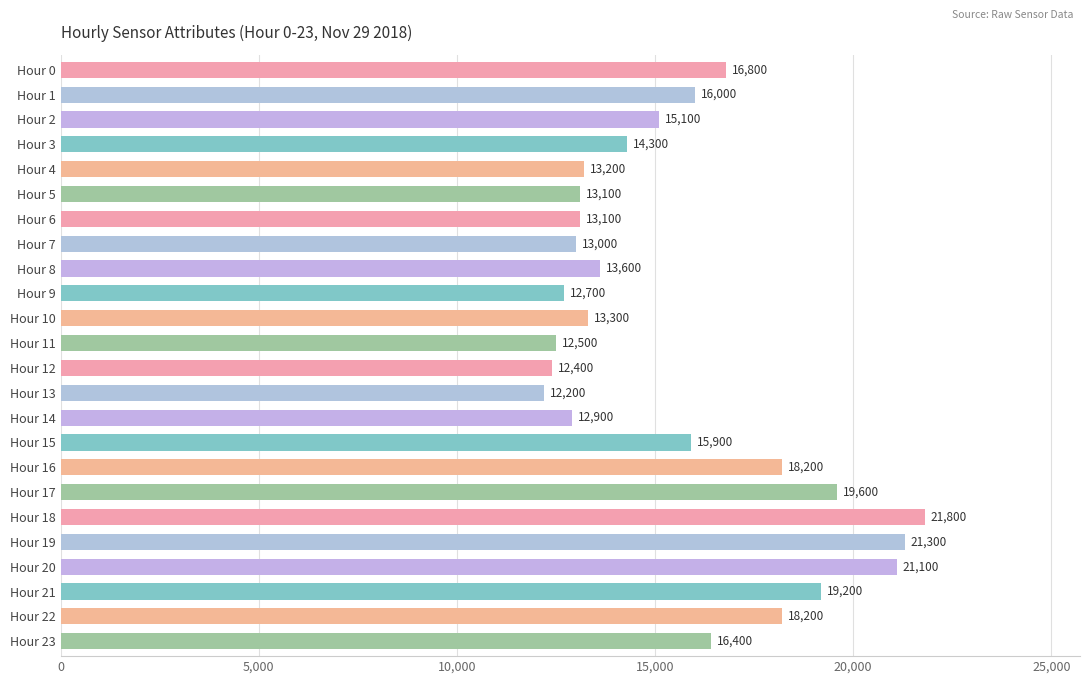

Between Hour 12 and Hour 0, which is larger?

Hour 0